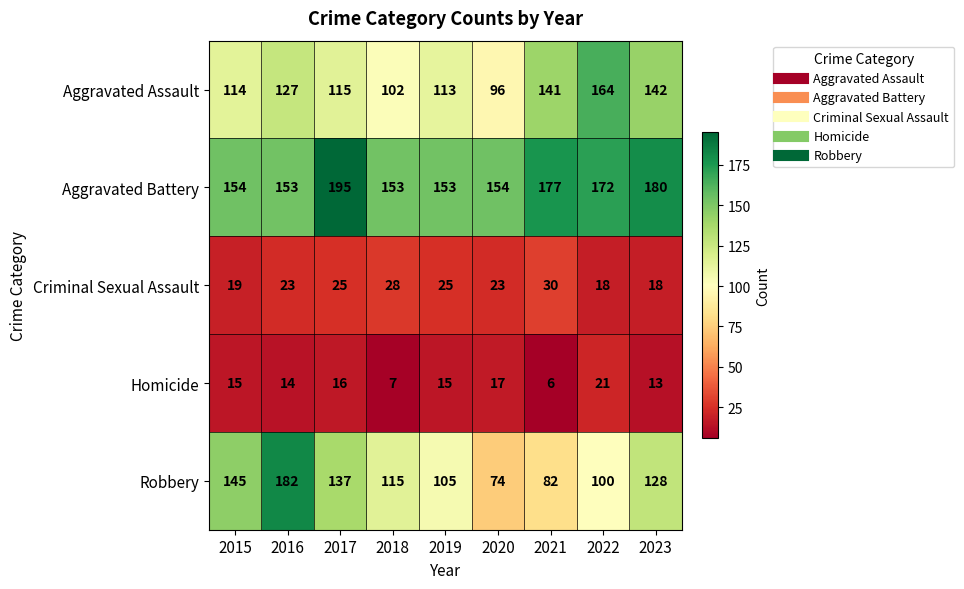

Count the number of categories in the chart.

9